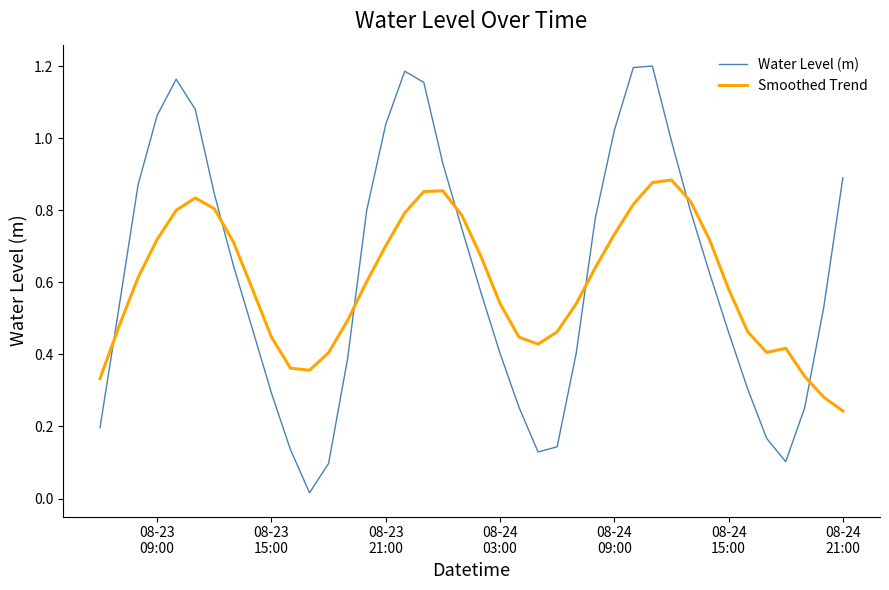

List the series in order of their peak value, highest first.

Water Level (m), Smoothed Trend